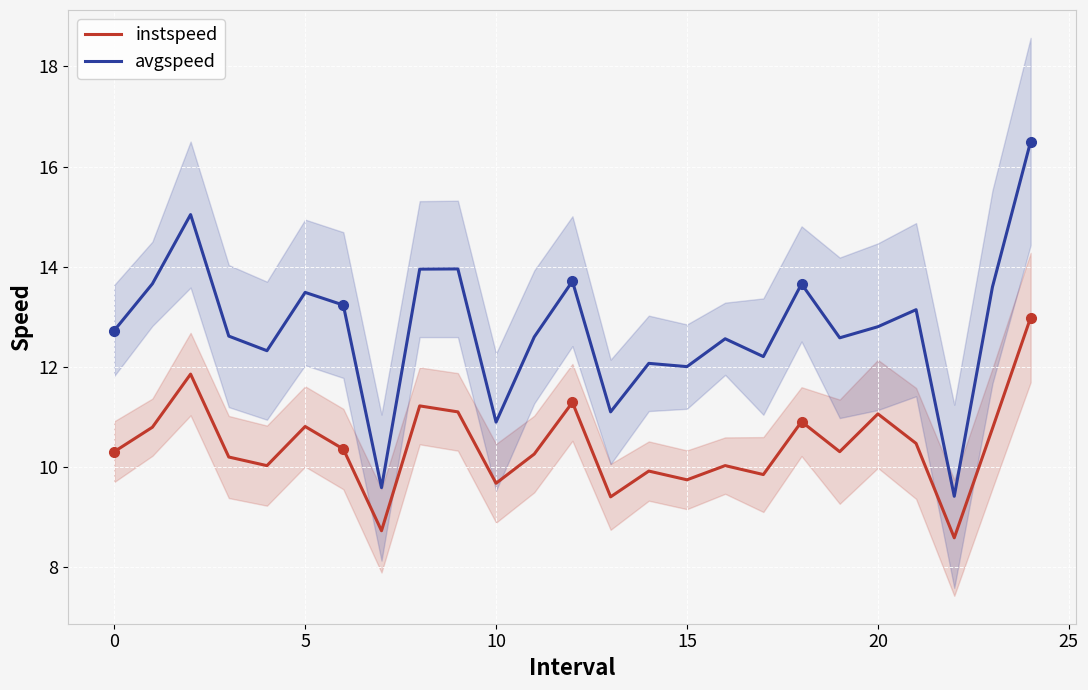

The instspeed series shows 11.1 at 20. True or false?

True